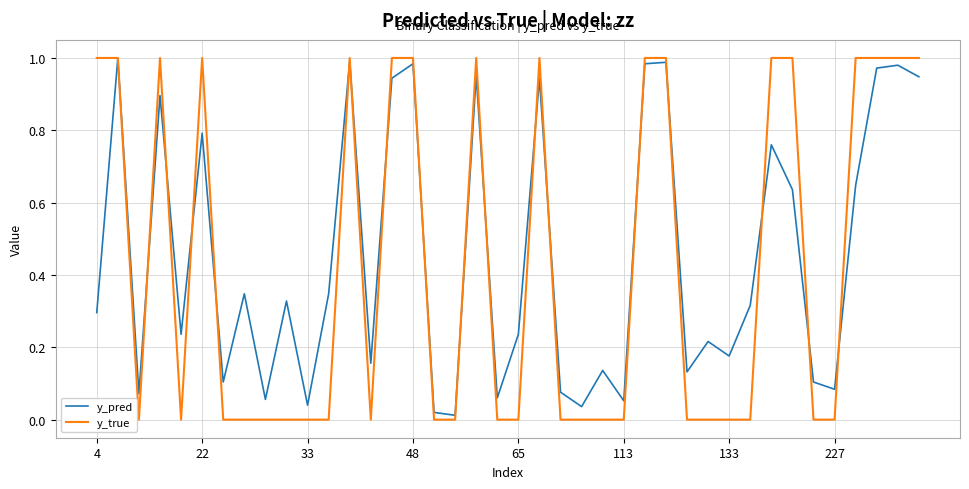

Reading right to left, transcribe all the data shown in this chart.

y_pred: 0.9	1.0	1.0	0.6	0.1	0.1	0.6	0.8	0.3	0.2	0.2	0.1	1.0	1.0	0.1	0.1	0.0	0.1	0.9	0.2	0.1	1.0	0.0	0.0	1.0	0.9	0.2	1.0	0.3	0.0	0.3	0.1	0.3	0.1	0.8	0.2	0.9	0.1	1.0	0.3
y_true: 1.0	1.0	1.0	1.0	0.0	0.0	1.0	1.0	0.0	0.0	0.0	0.0	1.0	1.0	0.0	0.0	0.0	0.0	1.0	0.0	0.0	1.0	0.0	0.0	1.0	1.0	0.0	1.0	0.0	0.0	0.0	0.0	0.0	0.0	1.0	0.0	1.0	0.0	1.0	1.0